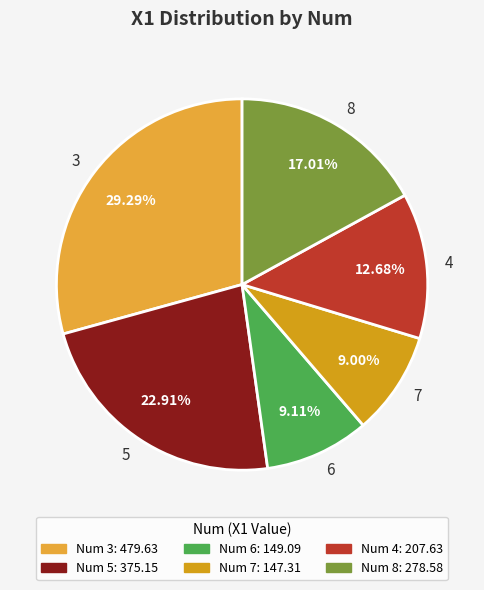

Between 6 and 4, which is larger?

4